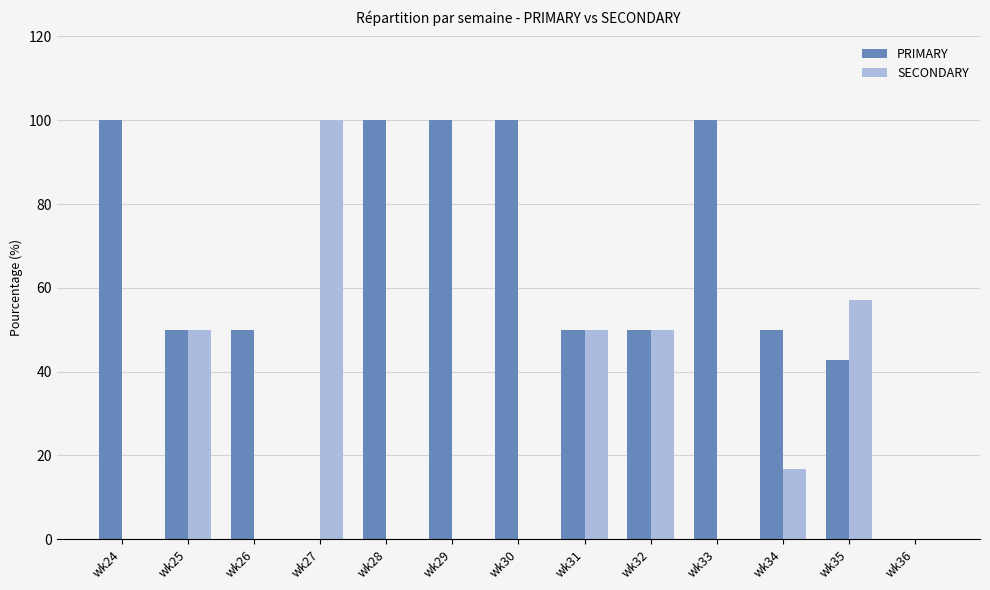

Between wk29 and wk34, which series saw the biggest shift?

PRIMARY